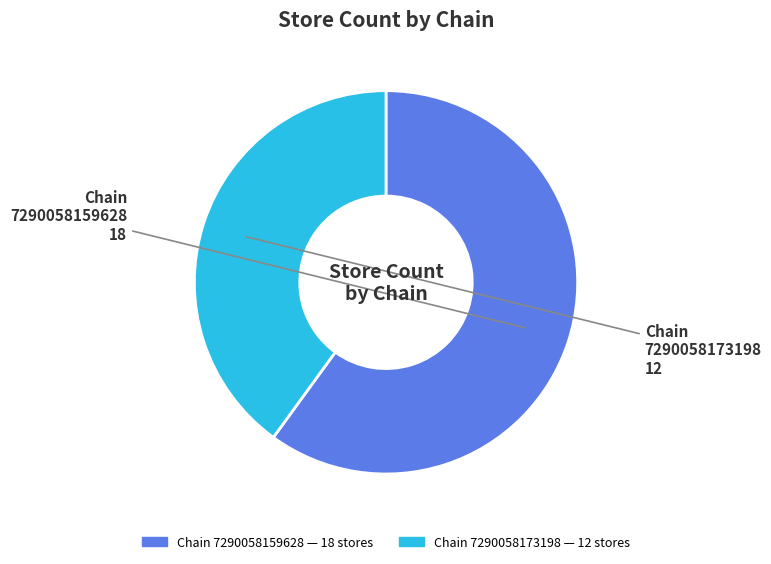

Does any single category account for the majority?

Yes